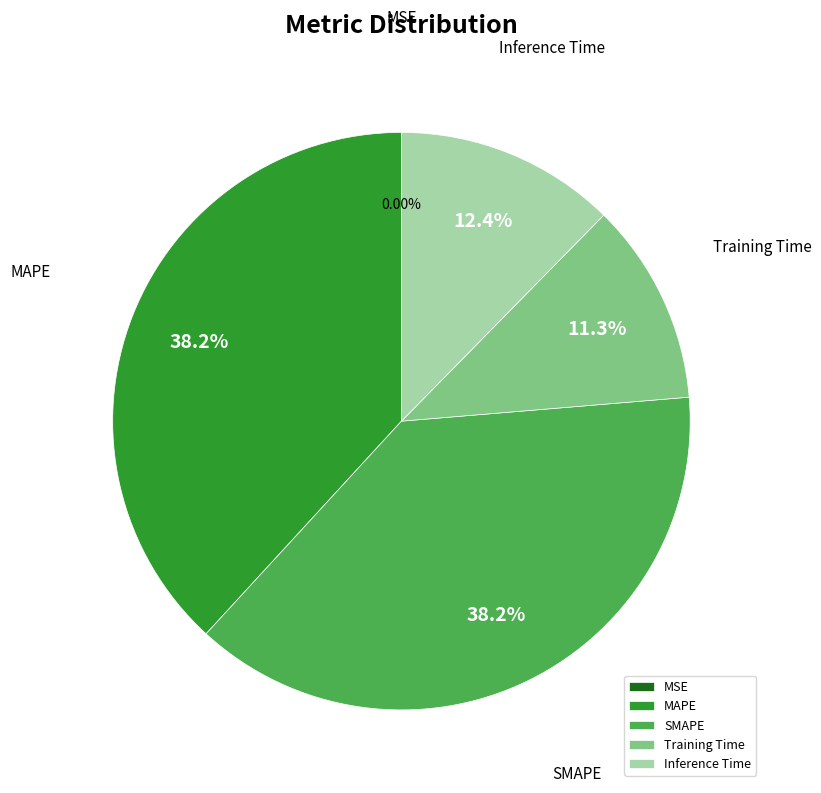

Which has a higher value, Inference Time or SMAPE?

SMAPE